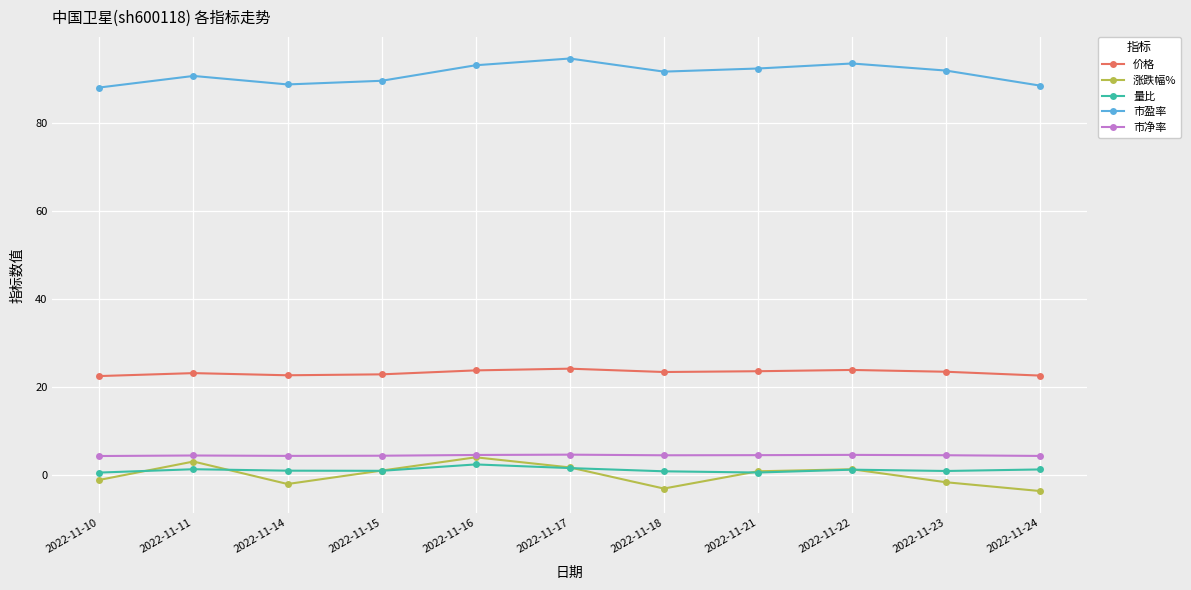

Count the 市净率 values in the range 4 to 5.

11